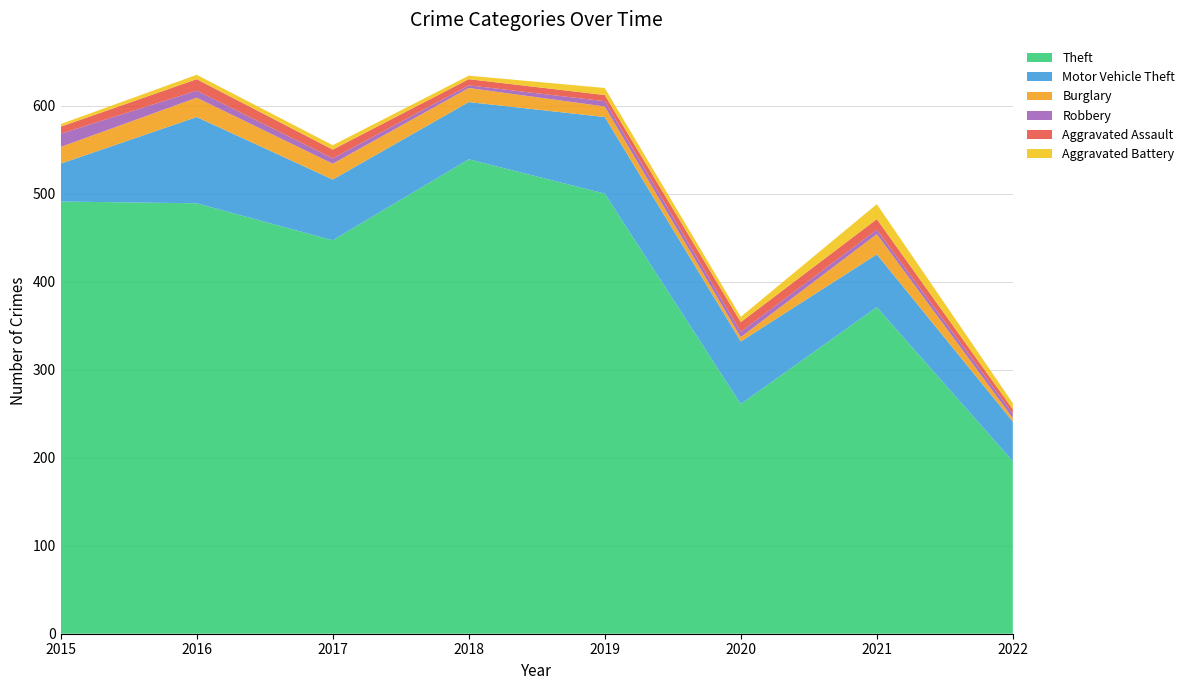

Reading left to right, list all the values displayed in this chart.

Theft: 2015=491	2016=489	2017=447	2018=539	2019=500	2020=261	2021=371	2022=196
Motor Vehicle Theft: 2015=43	2016=98	2017=69	2018=65	2019=87	2020=71	2021=60	2022=45
Burglary: 2015=19	2016=22	2017=18	2018=16	2019=12	2020=5	2021=23	2022=4
Robbery: 2015=15	2016=8	2017=6	2018=3	2019=6	2020=6	2021=5	2022=5
Aggravated Assault: 2015=8	2016=13	2017=10	2018=7	2019=7	2020=11	2021=12	2022=5
Aggravated Battery: 2015=3	2016=5	2017=5	2018=4	2019=8	2020=6	2021=17	2022=7